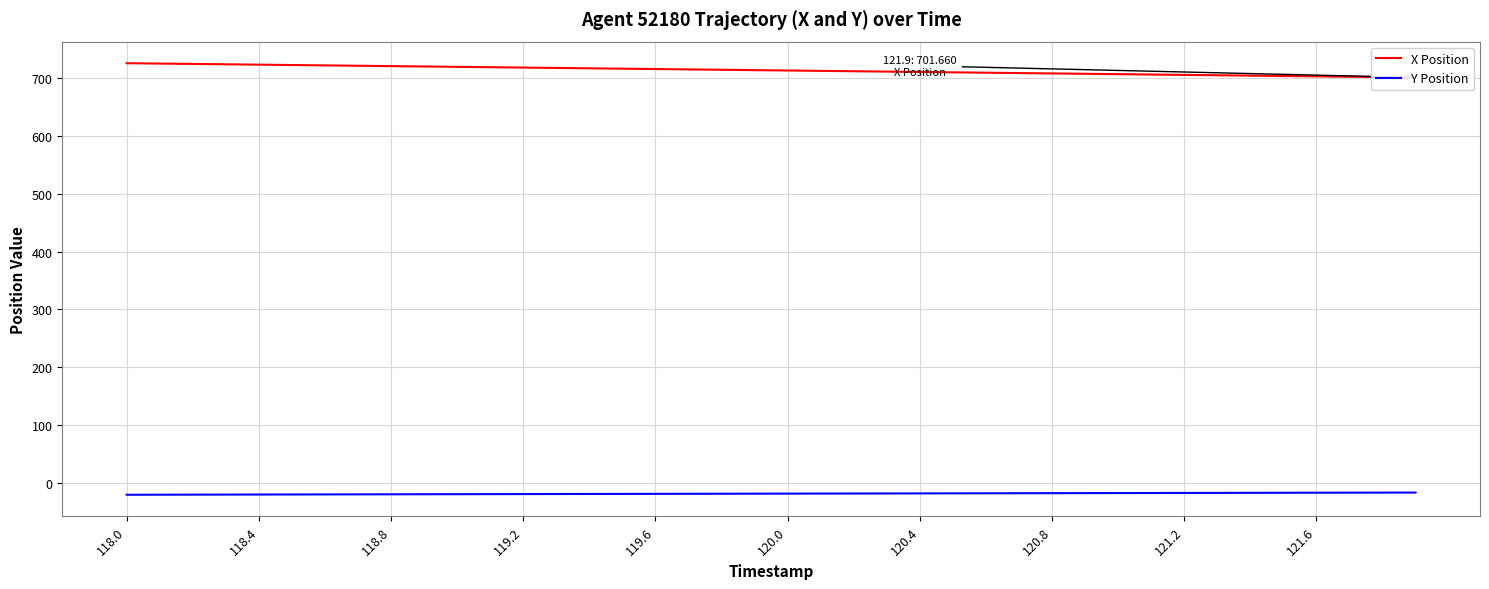

What is the minimum value for Y Position?

-20.8